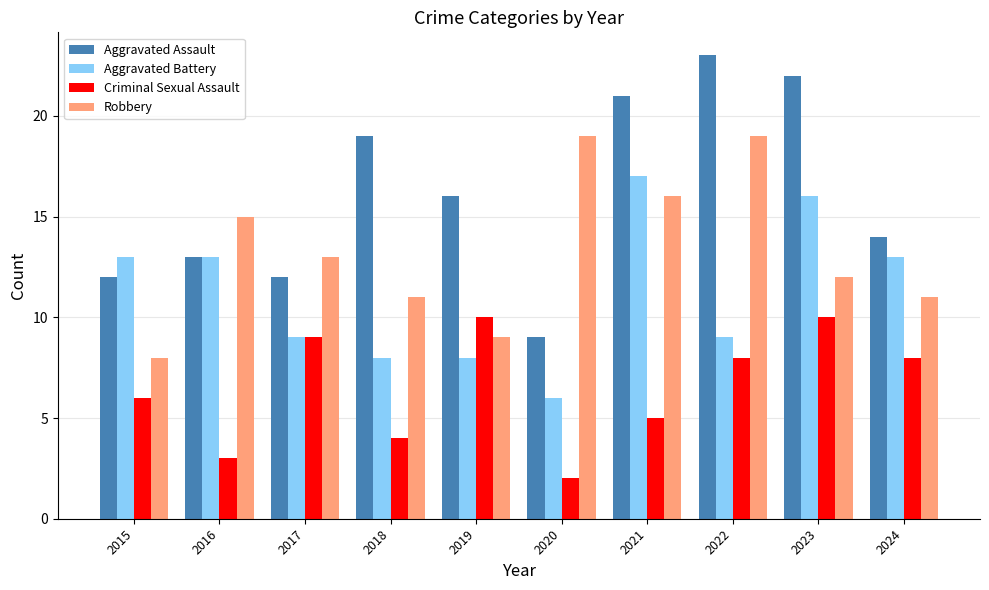

Does the chart contain stacked bars?

No